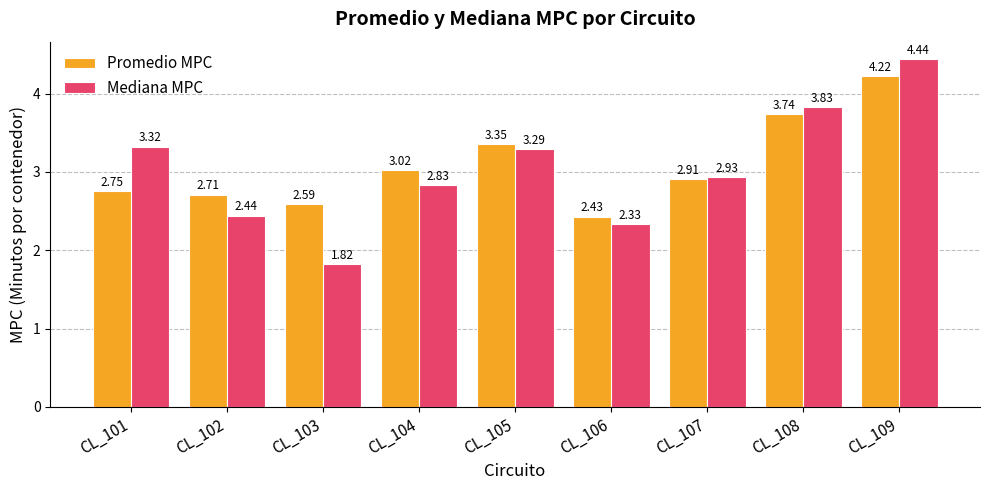

Rank the series at CL_102 from highest to lowest value.

Promedio MPC, Mediana MPC